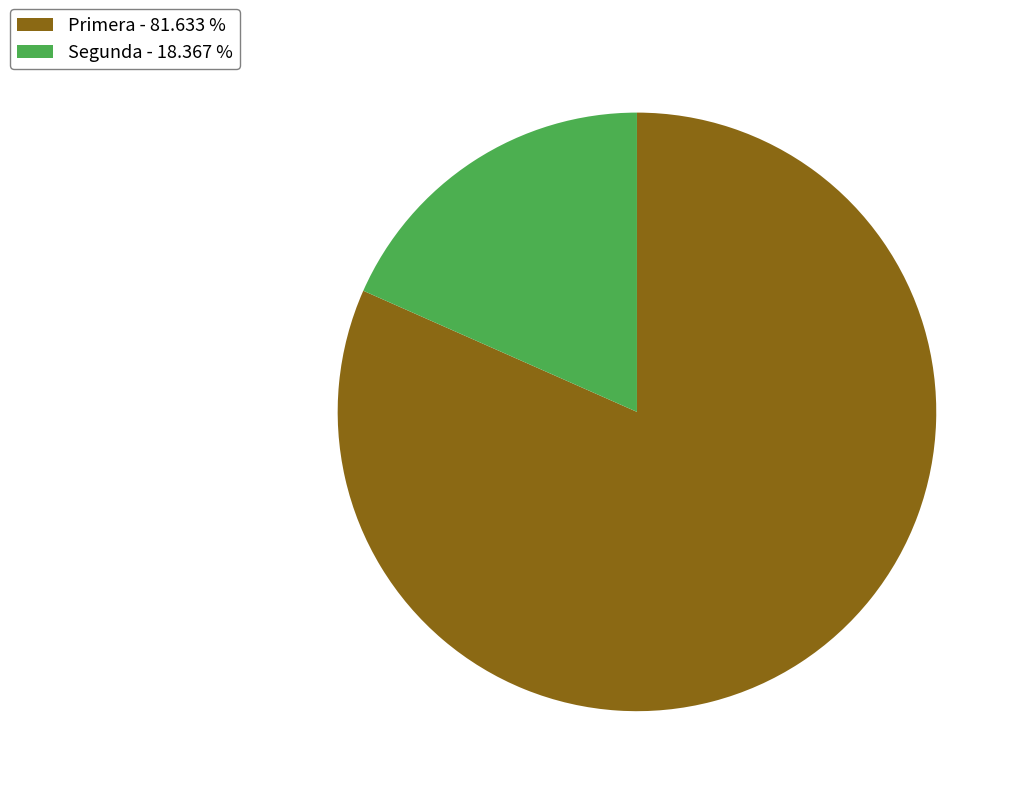

Between Primera and Segunda, which is larger?

Primera